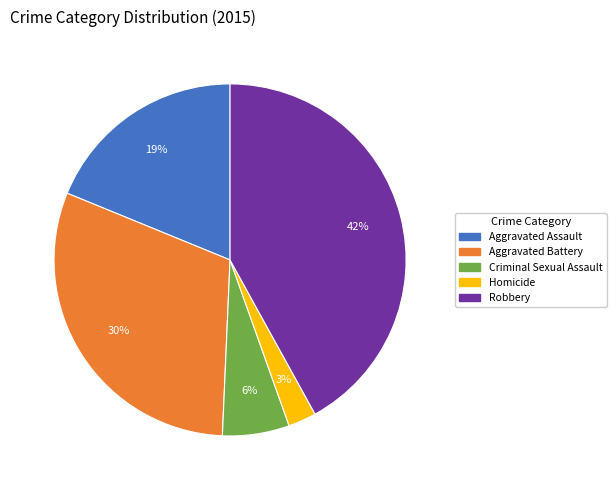

What is the smallest slice in the pie chart?

Homicide